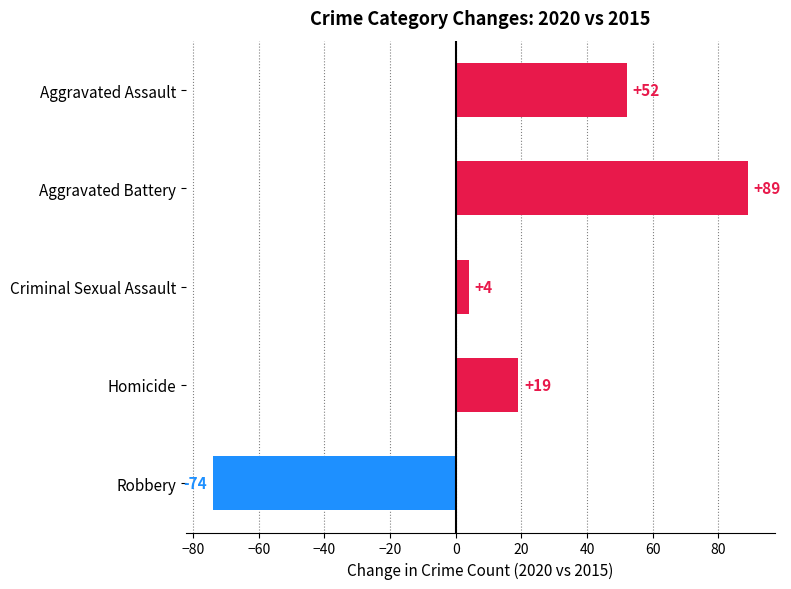

What position from the top is Robbery?

5